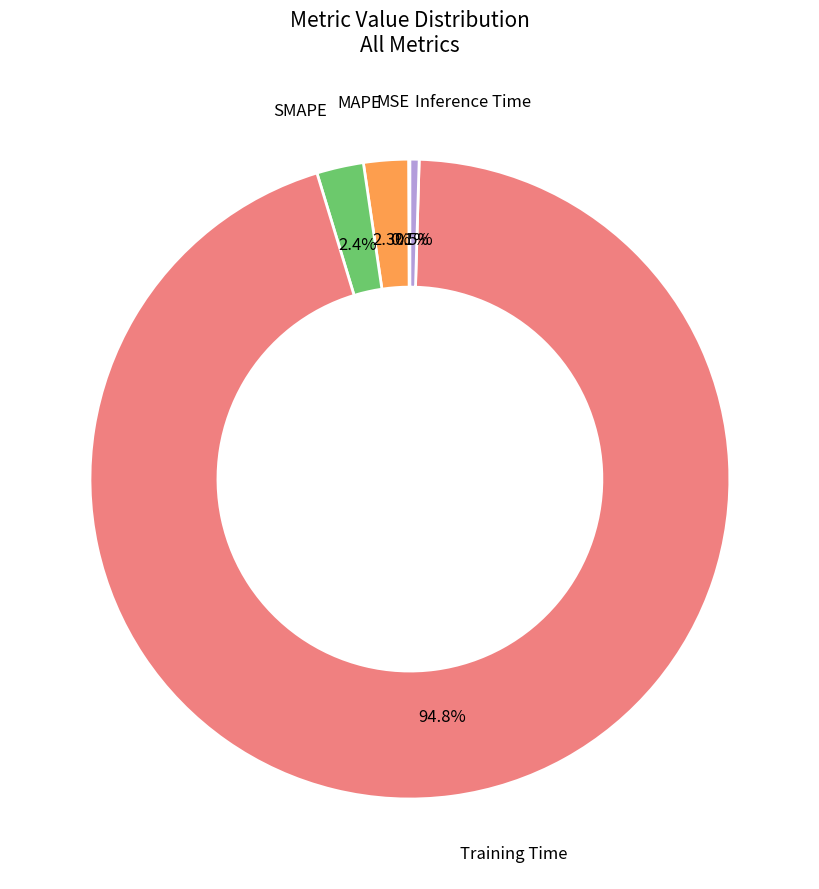

Is there any slice that represents more than half of the pie?

Yes